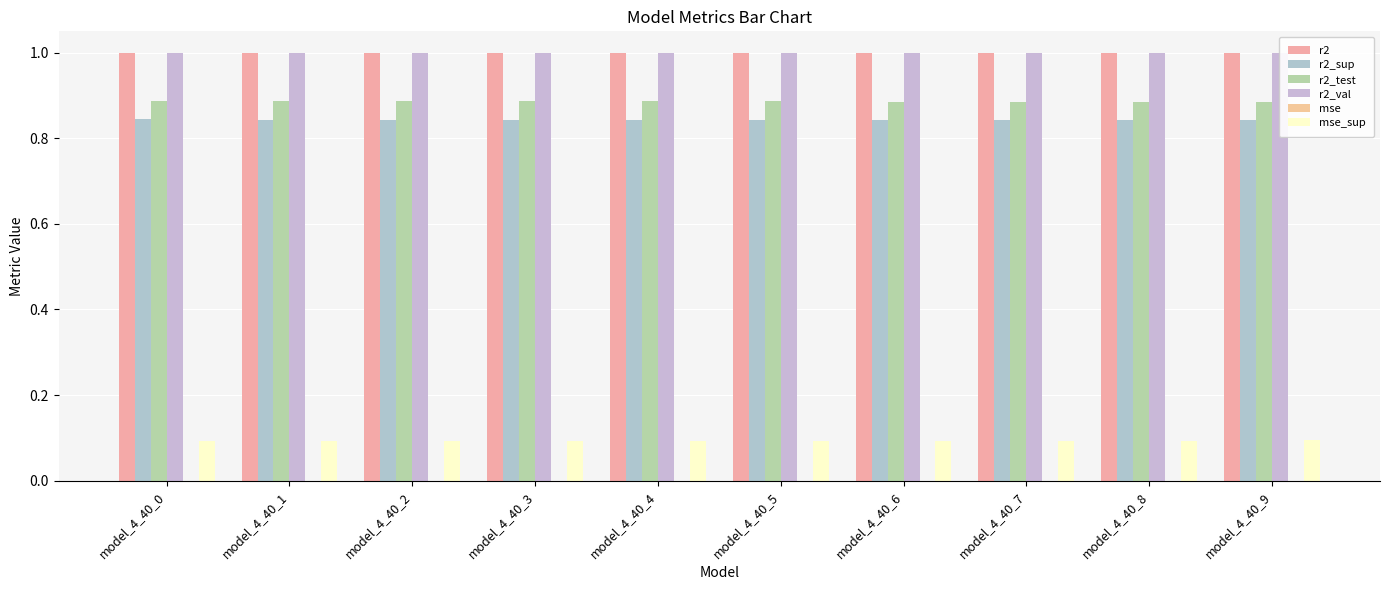

What is the sum of all r2_val values?

10.0